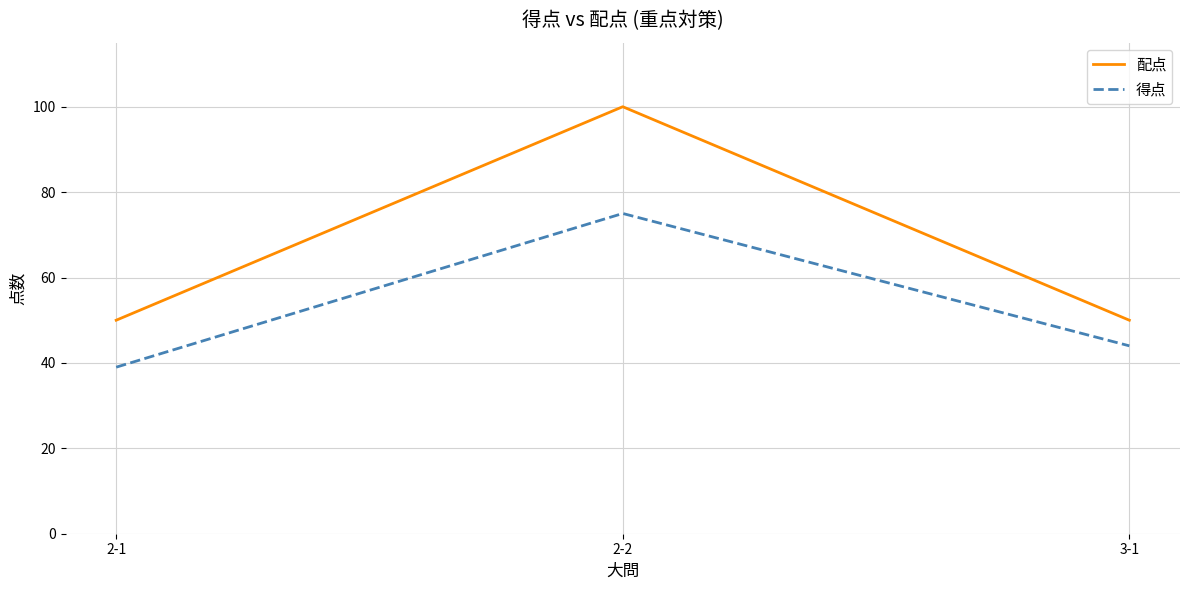

Which series has the largest total across all categories?

配点